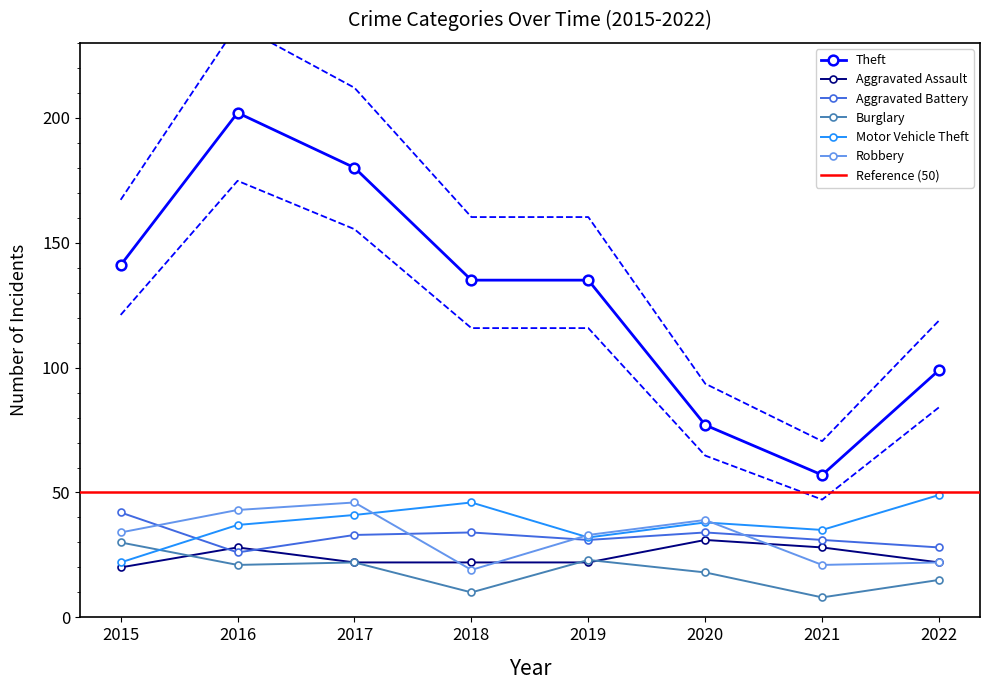

Is the value of Aggravated Battery at 2019 greater than the value of Theft at 2022?

No